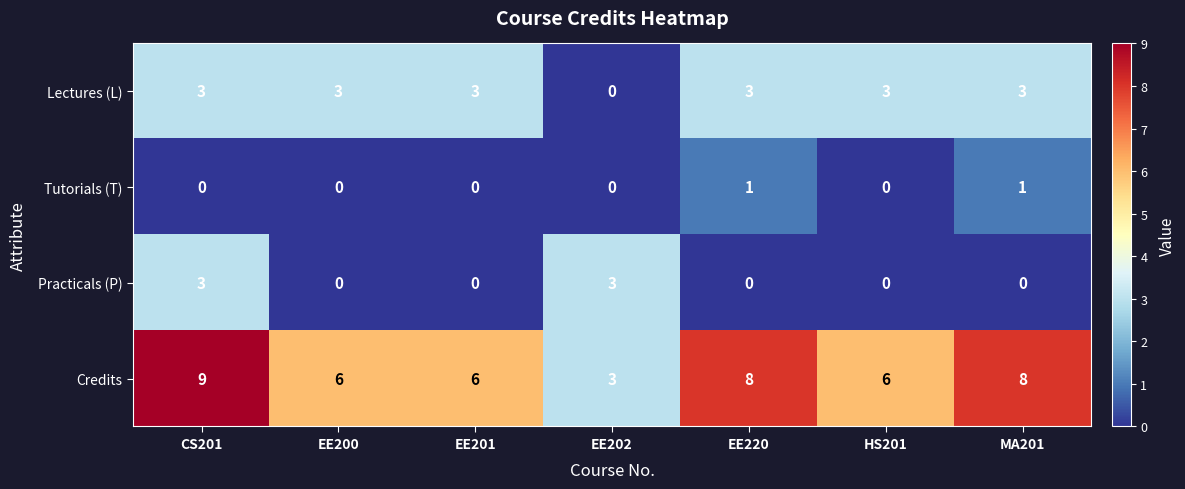

What is the greatest value displayed?

9